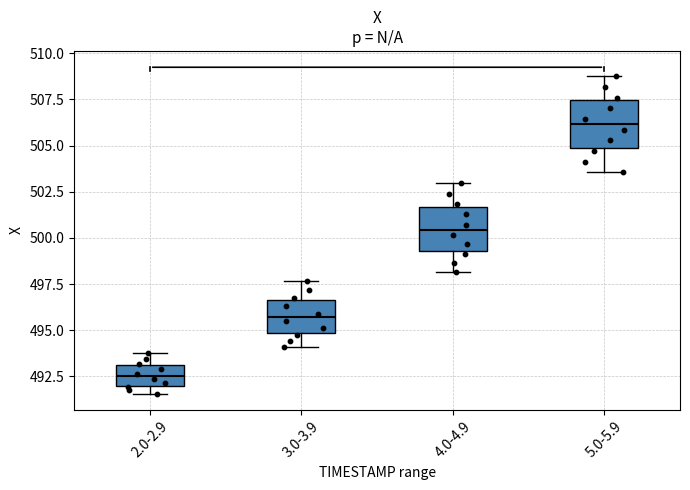

Which box has the highest median line?

5.0-5.9